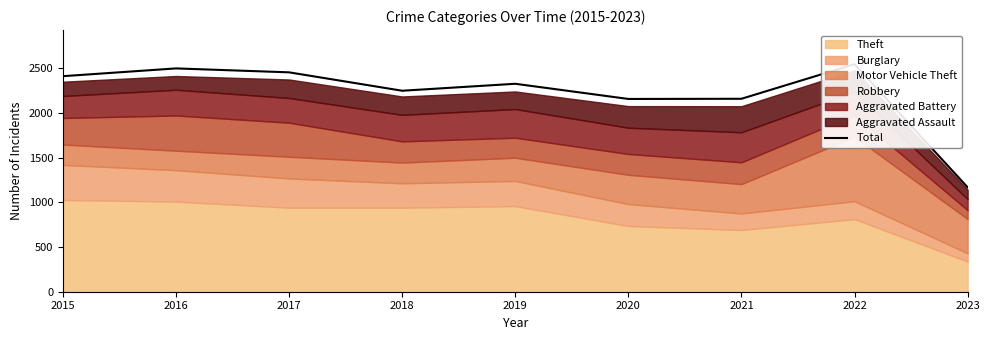

How many points are lower than both their immediate neighbors (excluding endpoints)?

2